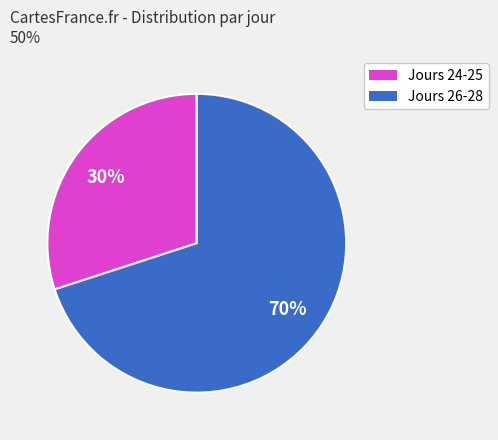

Is there any slice that represents more than half of the pie?

Yes